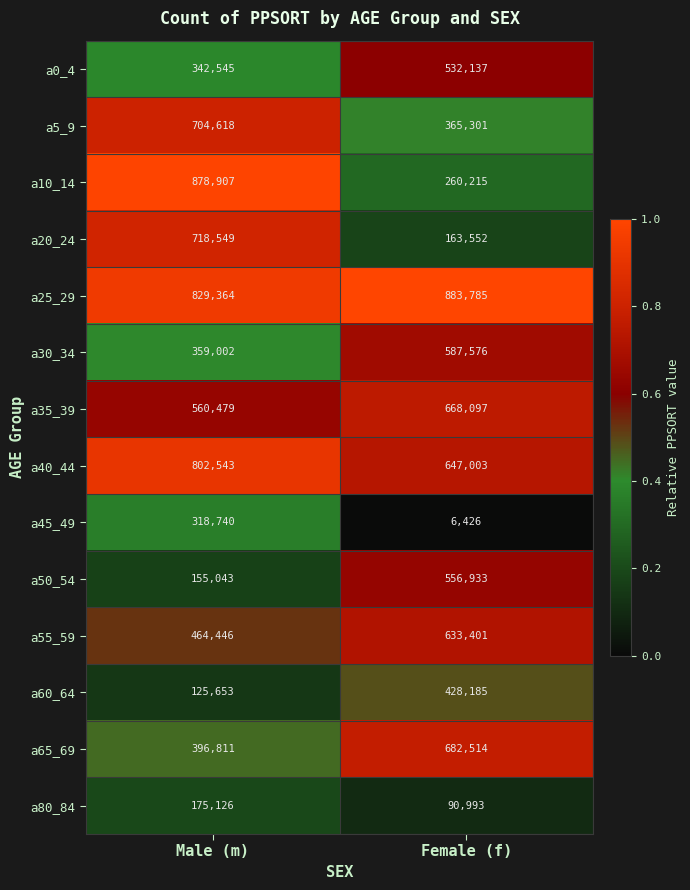

Which series has the widest spread of values?

a10_14